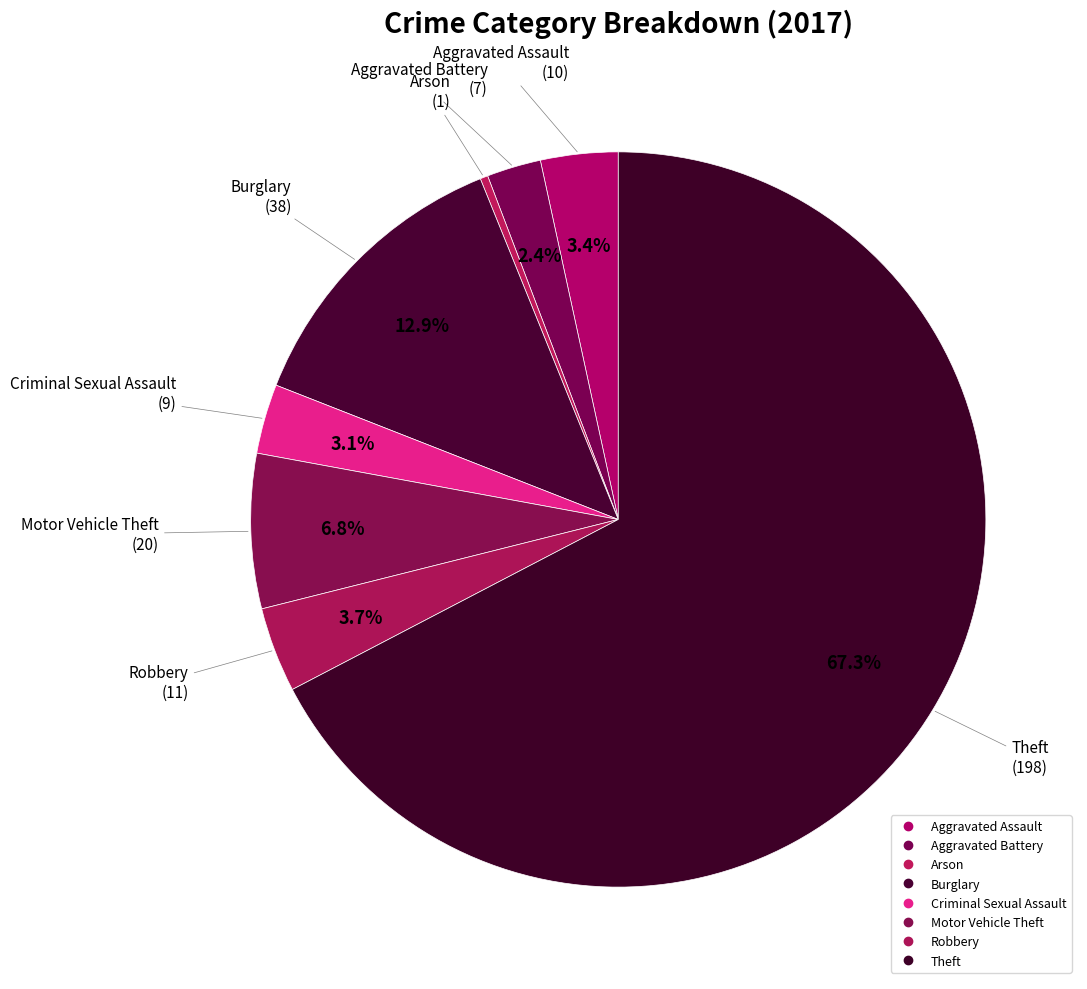

What is the majority slice?

Theft